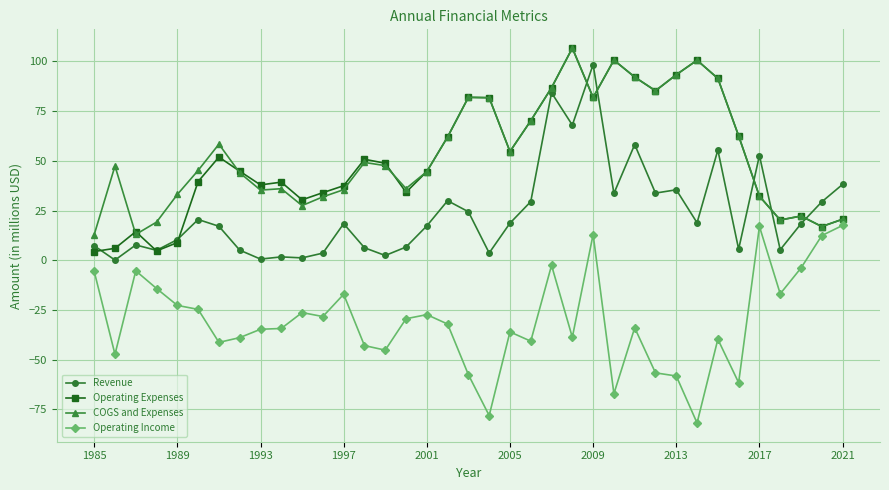

What is the value of the COGS and Expenses point at the 21st from the left?

54.7